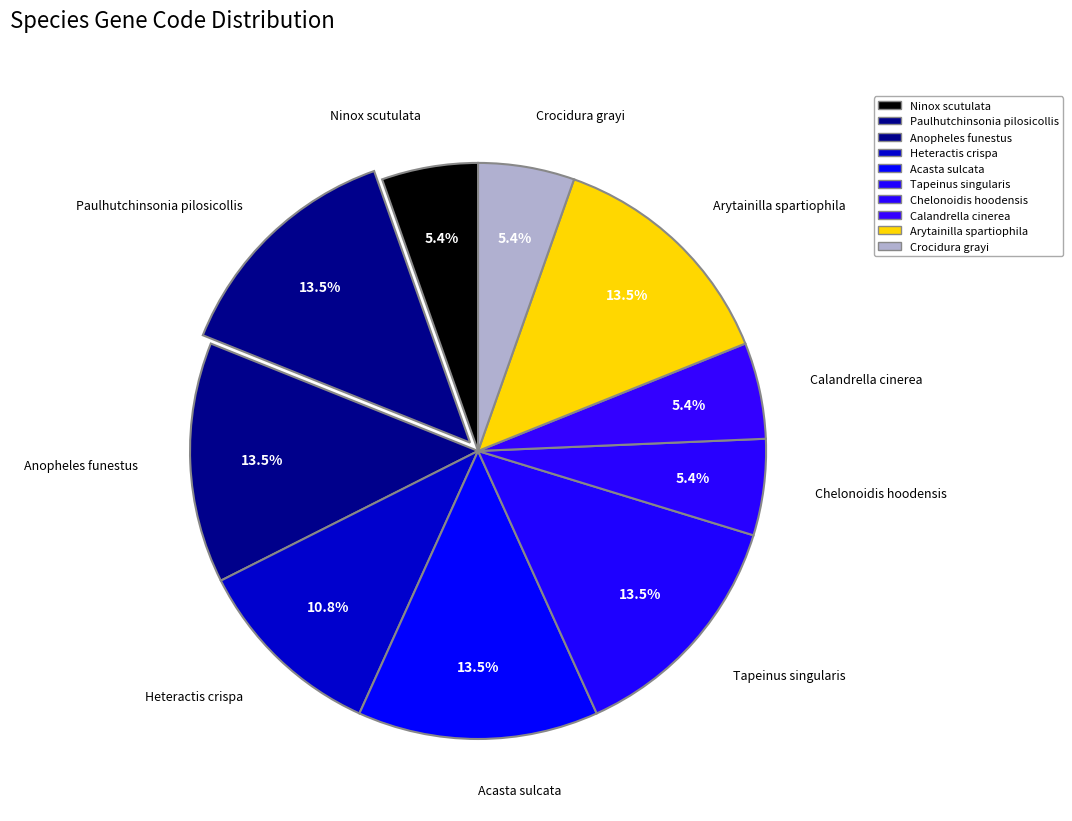

Is there a majority slice in this chart?

No